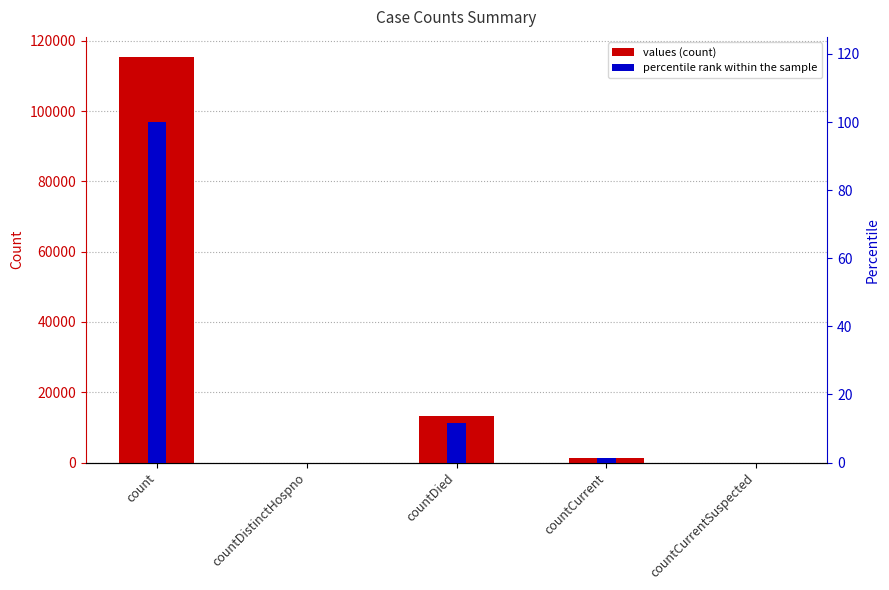

Rank the series by their maximum value, from highest to lowest.

values, percentile rank within the sample